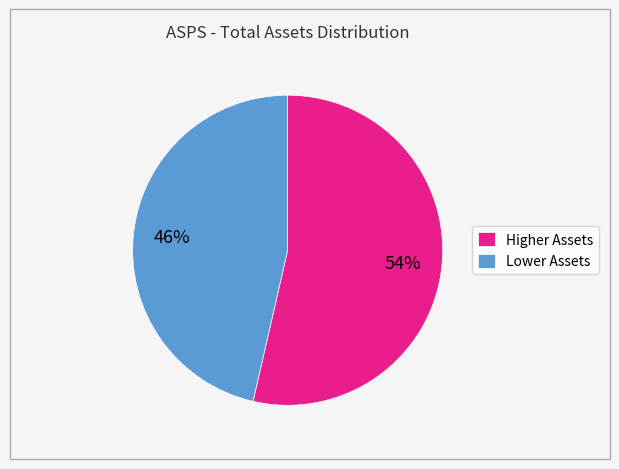

To the nearest percent, what is the average slice percentage?

50%